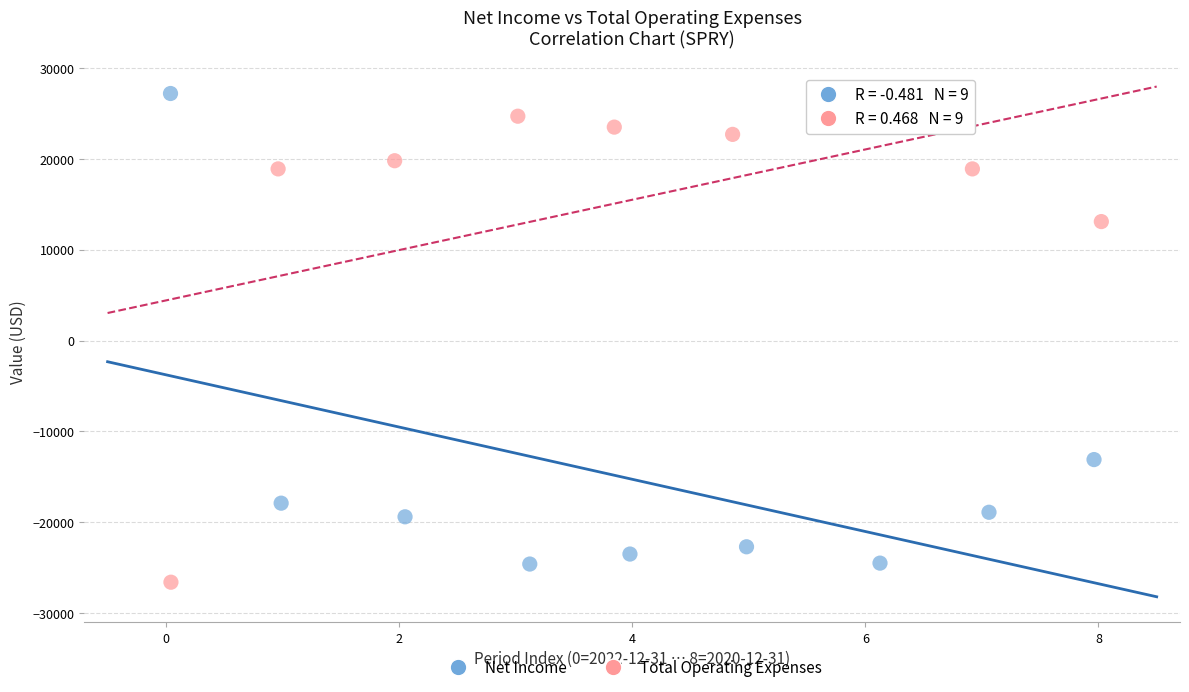

Which series contains the lowest Y value?

Total Operating Expenses